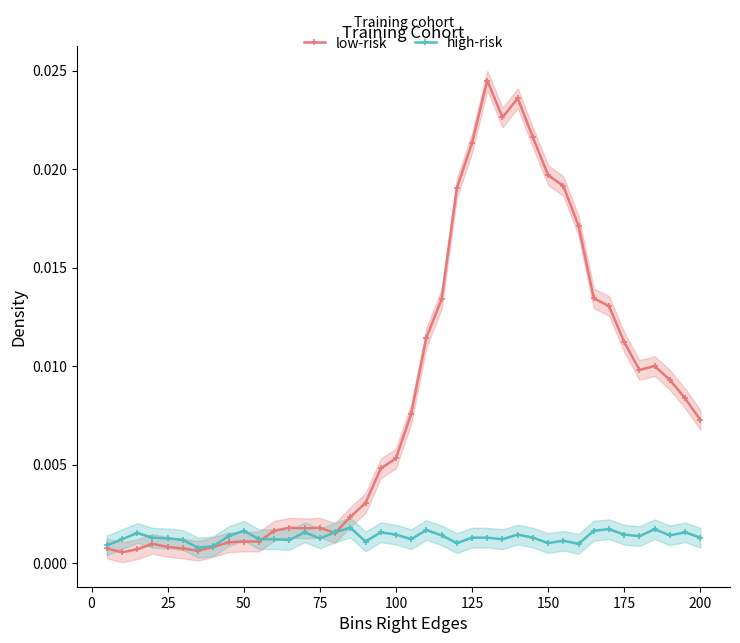

Count the high-risk values in the range 0 to 1.

40